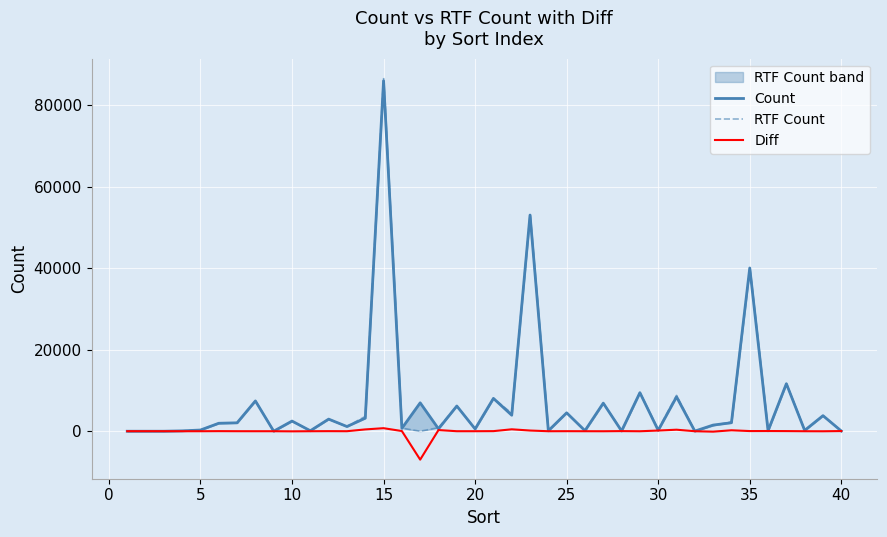

What is the lowest value of the Diff series?

-6970